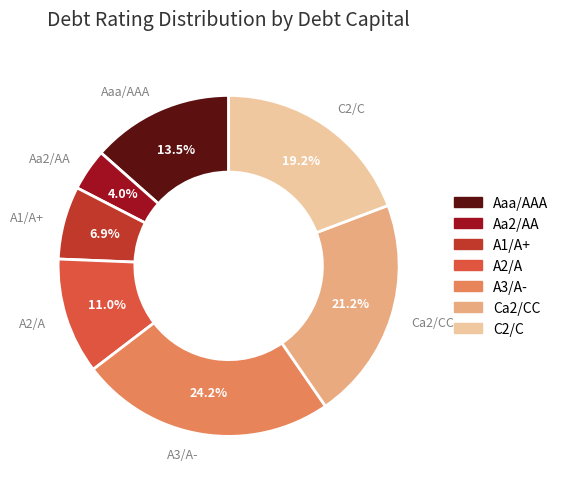

Rank the categories by value from highest to lowest.

A3/A-, Ca2/CC, C2/C, Aaa/AAA, A2/A, A1/A+, Aa2/AA